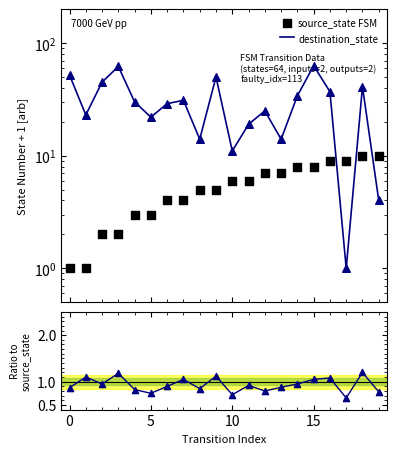

Which series reaches the minimum Y coordinate?

Ratio to source_state